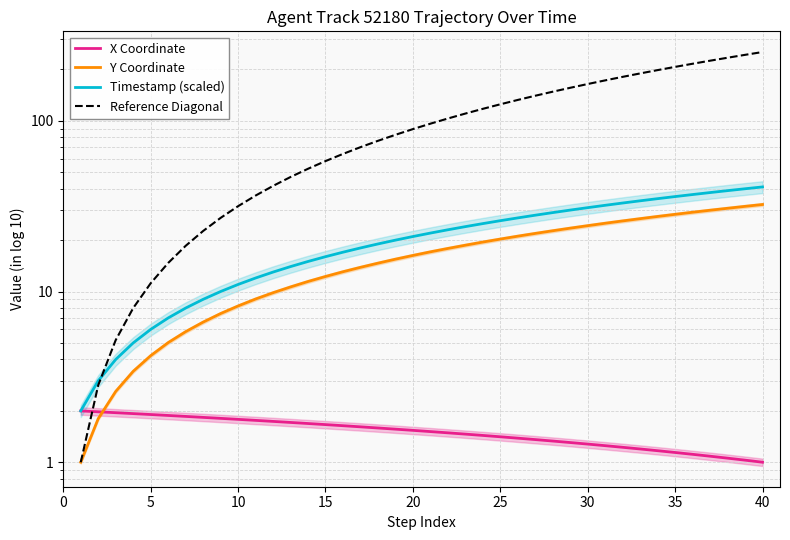

What are all the series names shown in the legend?

X Coordinate, Y Coordinate, Timestamp (scaled), Reference Diagonal